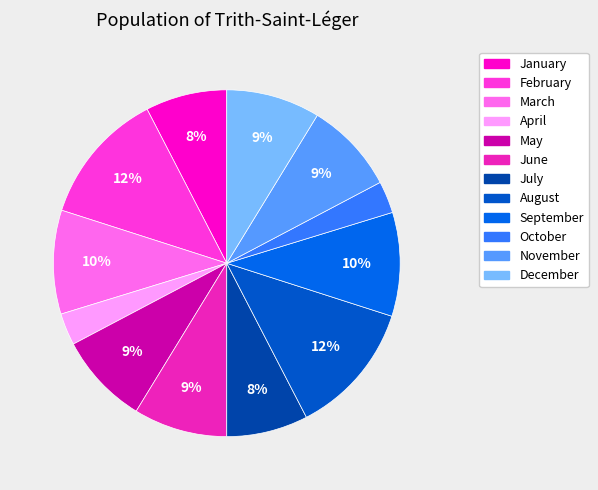

What percentage is the May slice, to the nearest percent?

9%